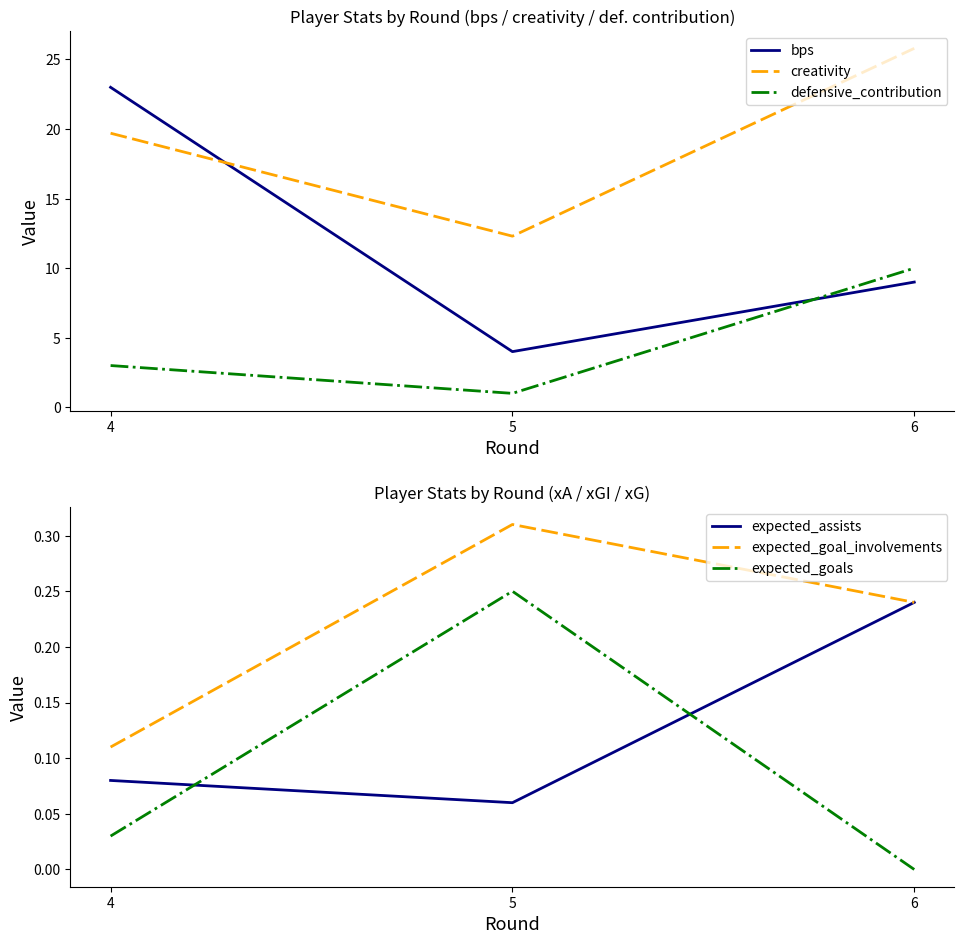

How many lines are shown in the chart?

6